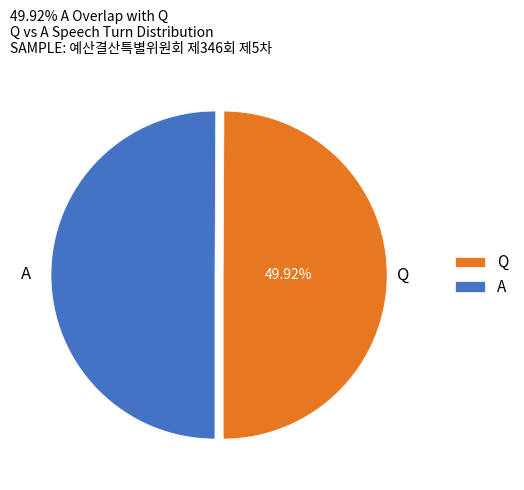

What percentage is NOT represented by Q?

50.1%